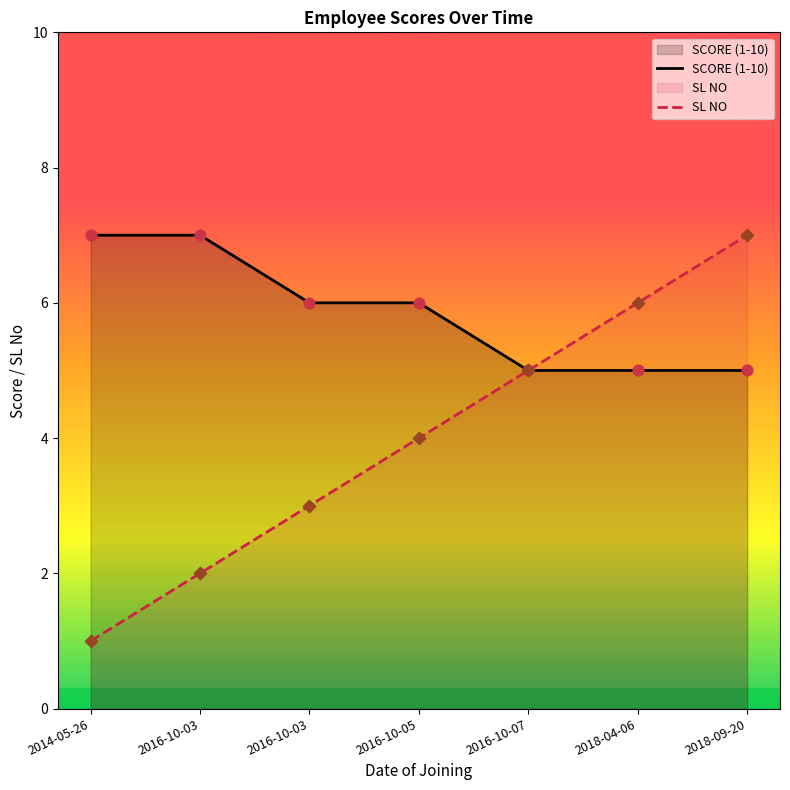

At how many categories does at least one series exceed 6?

3